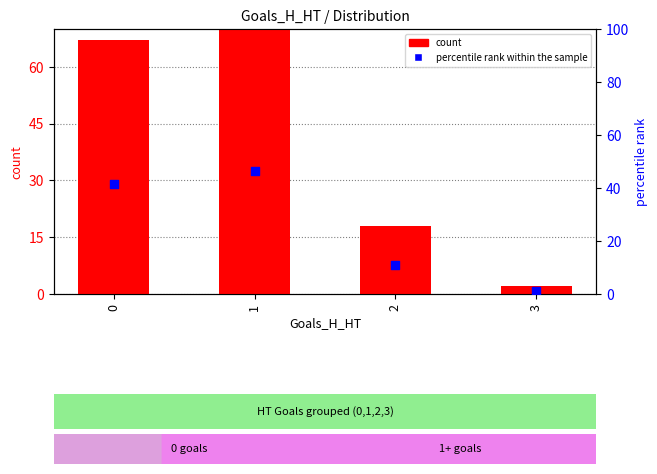

Which series has the largest total across all categories?

count